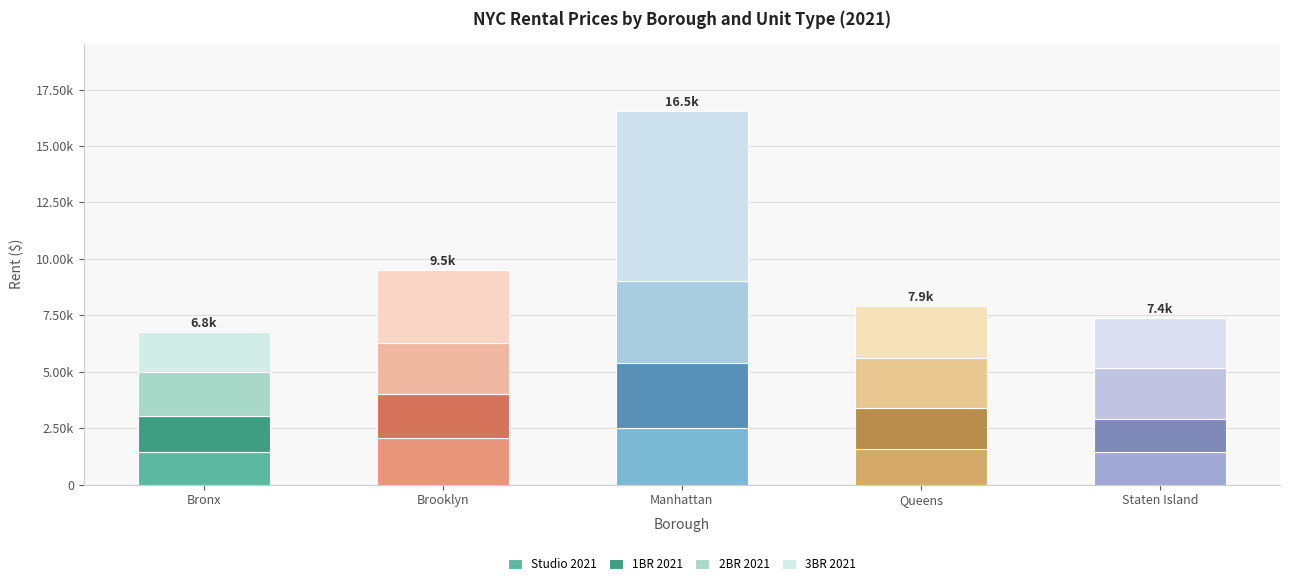

Rank the series at Bronx from highest to lowest value.

2BR 2021, 3BR 2021, 1BR 2021, Studio 2021